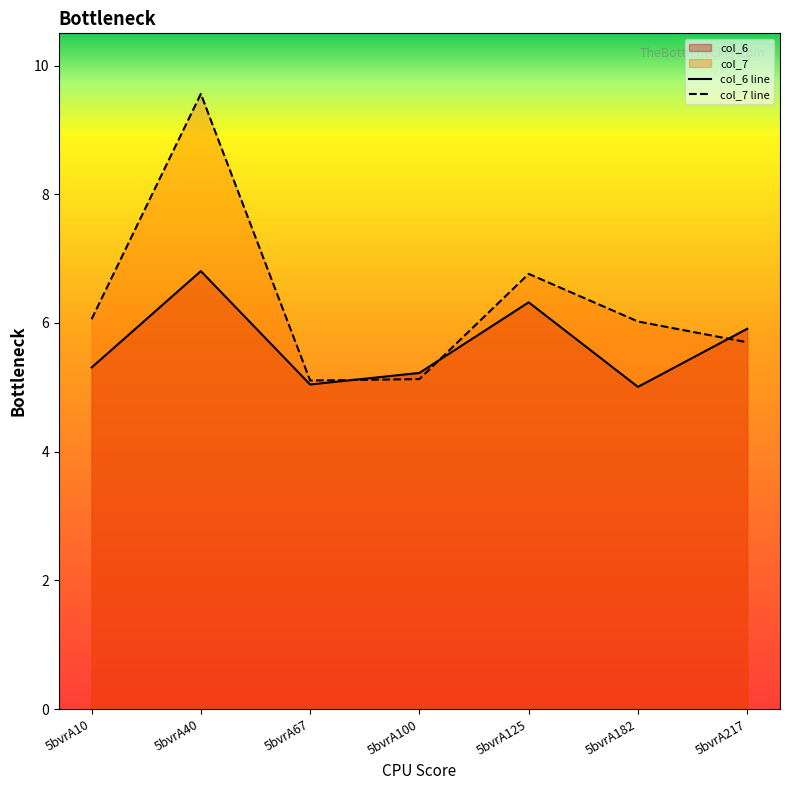

Between which two adjacent categories do col_6 line and col_7 line first intersect?

5bvrA67 and 5bvrA100